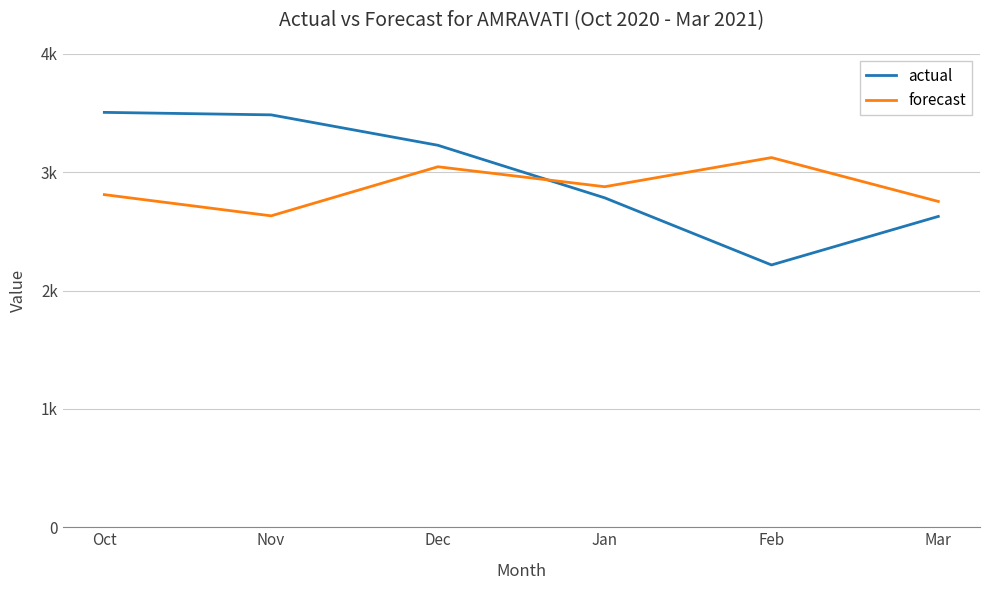

True or false: forecast has a value of 2810.1 at Oct.

True